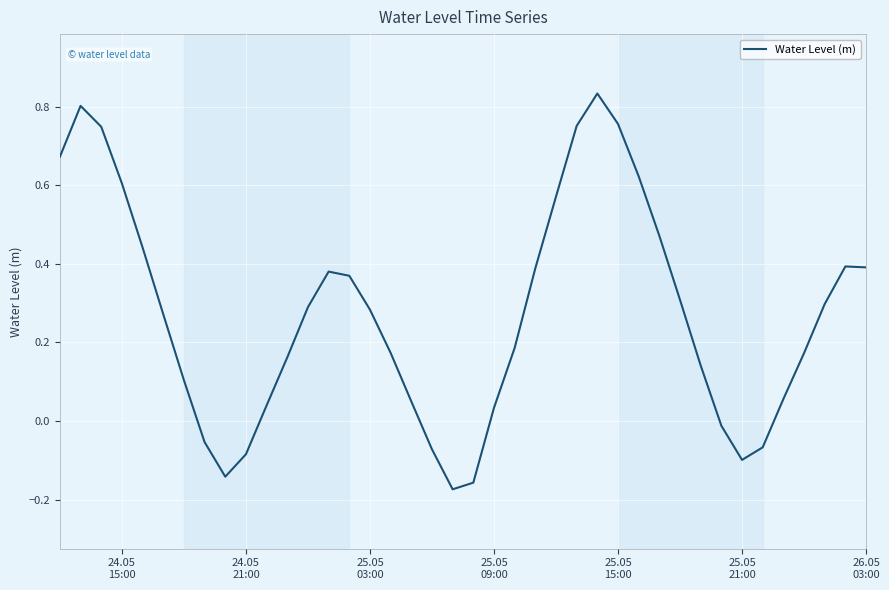

How many lines are shown in the chart?

1